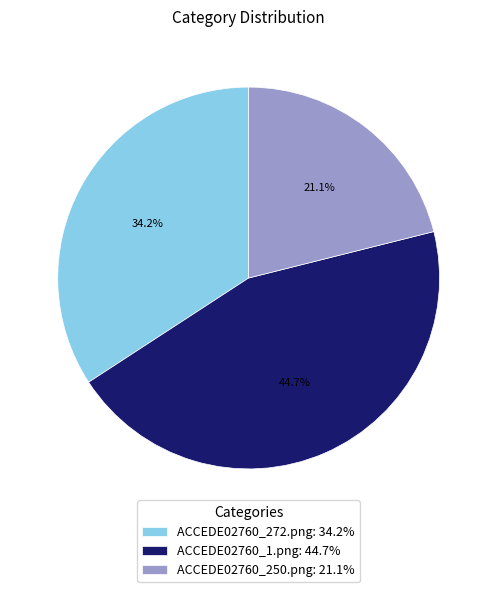

Which has a higher value, ACCEDE02760_250.png or ACCEDE02760_1.png?

ACCEDE02760_1.png